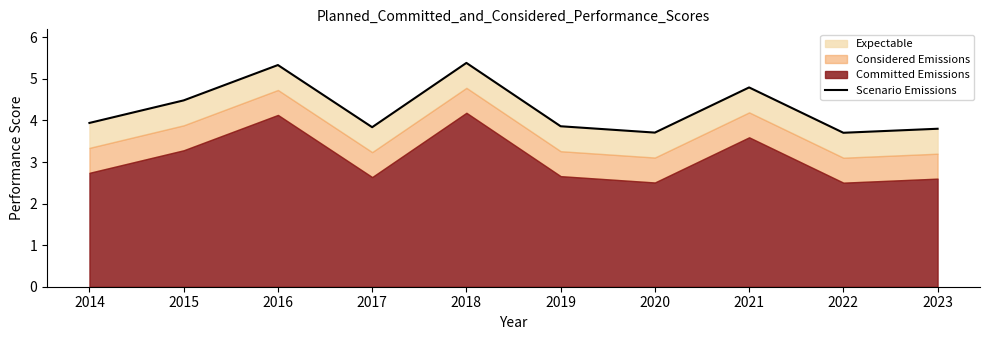

True or false: there are more than 1 points higher than both neighbors.

True